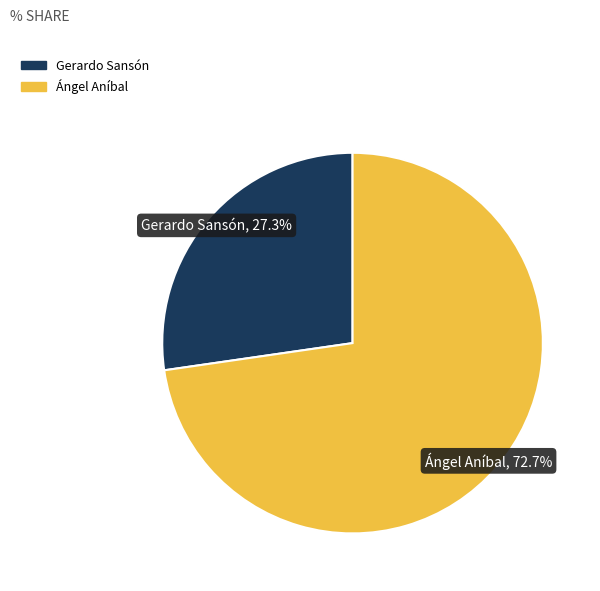

Does any single category account for the majority?

Yes